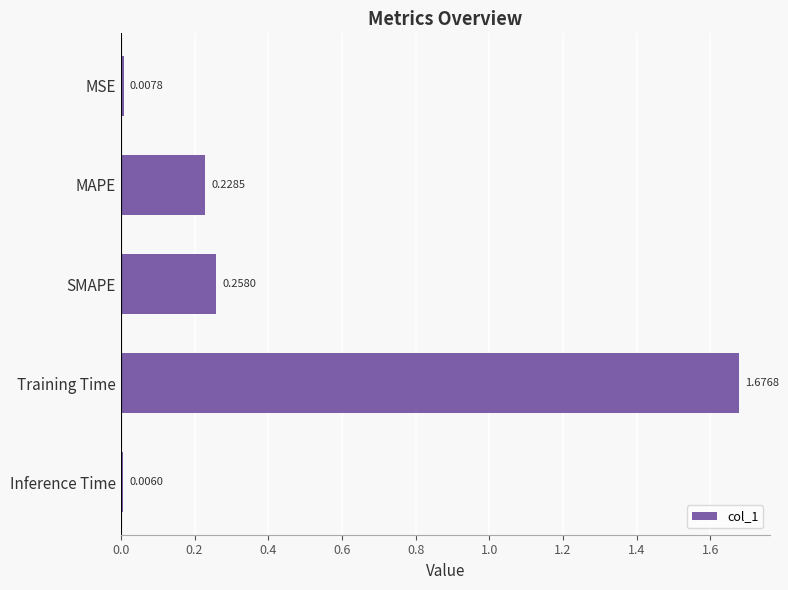

List the labels in order of value, smallest first.

Inference Time, MSE, MAPE, SMAPE, Training Time